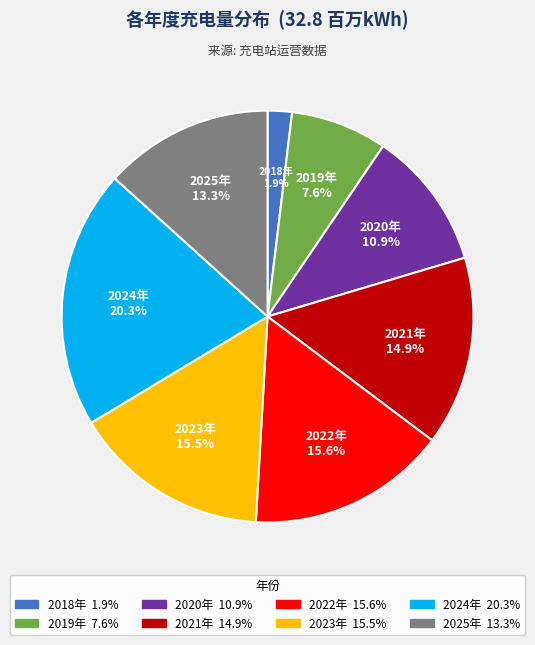

To the nearest percent, what is the difference between the largest and smallest slice percentages?

18%